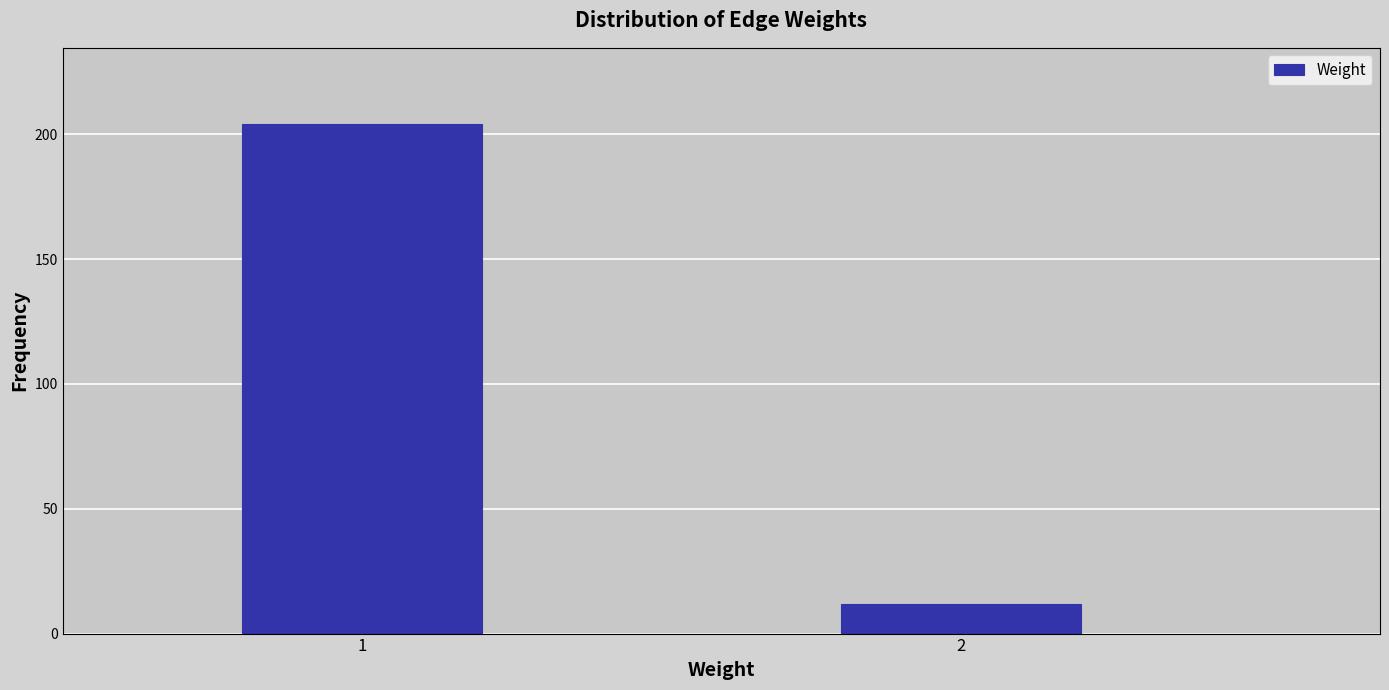

Reading left to right, extract all data points from this chart.

204	12